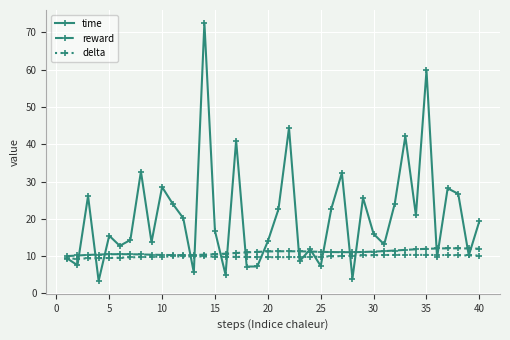

Which series has the largest total across all categories?

time